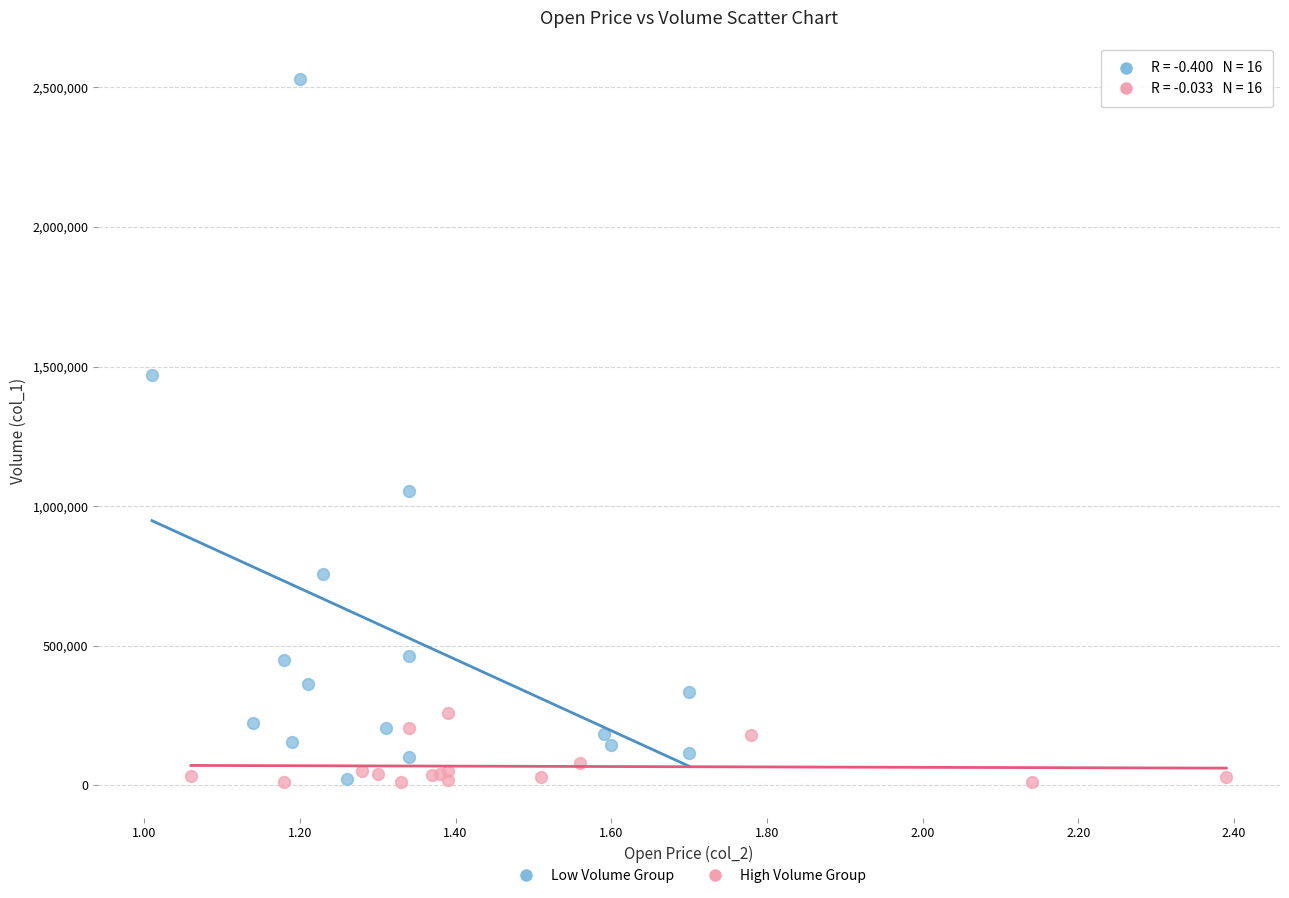

Which series contains the highest Y value?

Low Volume Group